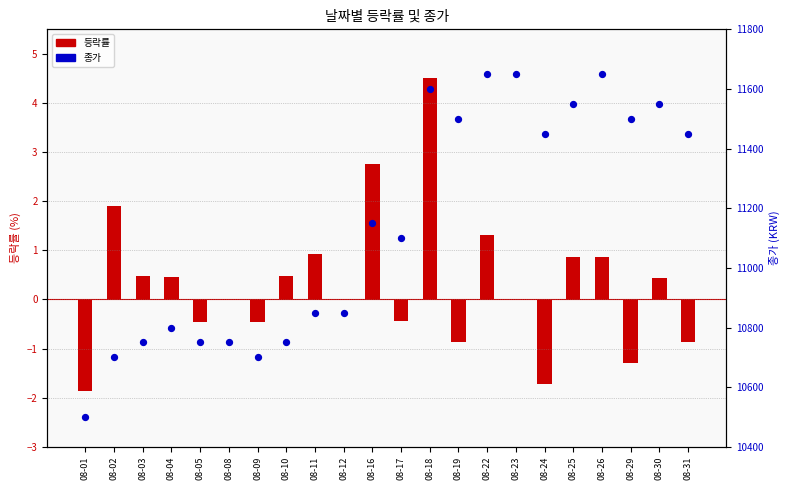

What are all the series names shown in the legend?

등락률, 종가